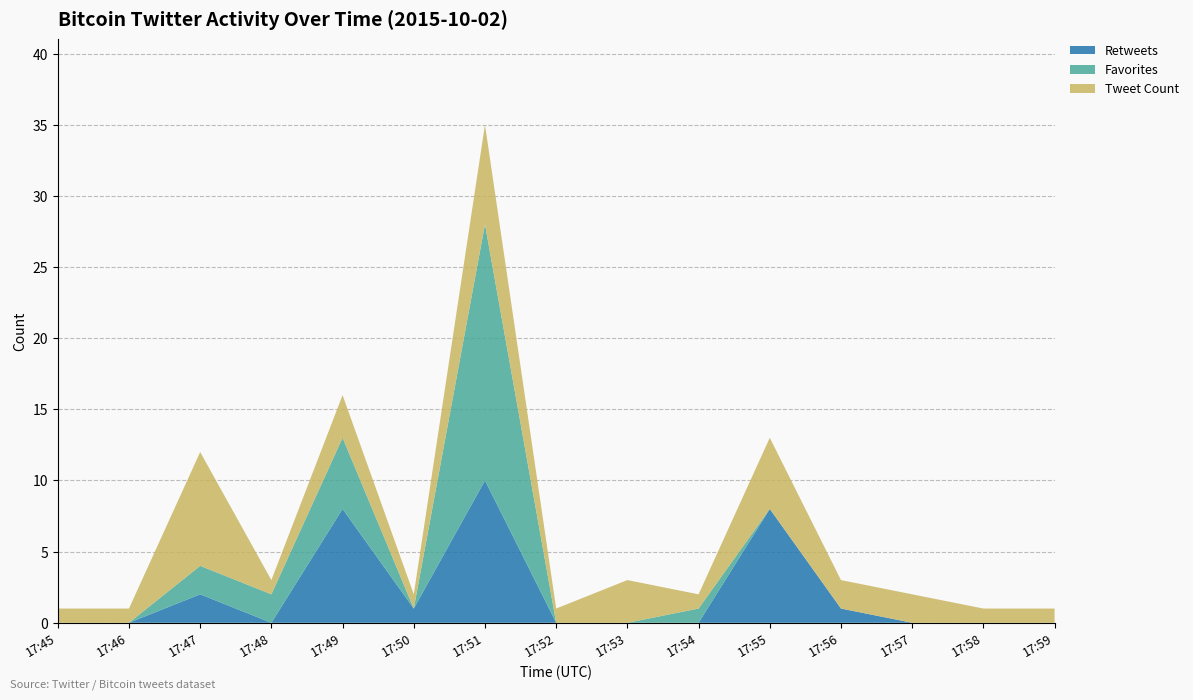

Reading left to right, what are all the values shown in this chart?

Retweets: 0	0	2	0	8	1	10	0	0	0	8	1	0	0	0
Favorites: 0	0	2	2	5	0	18	0	0	1	0	0	0	0	0
Tweet Count: 1	1	8	1	3	1	7	1	3	1	5	2	2	1	1